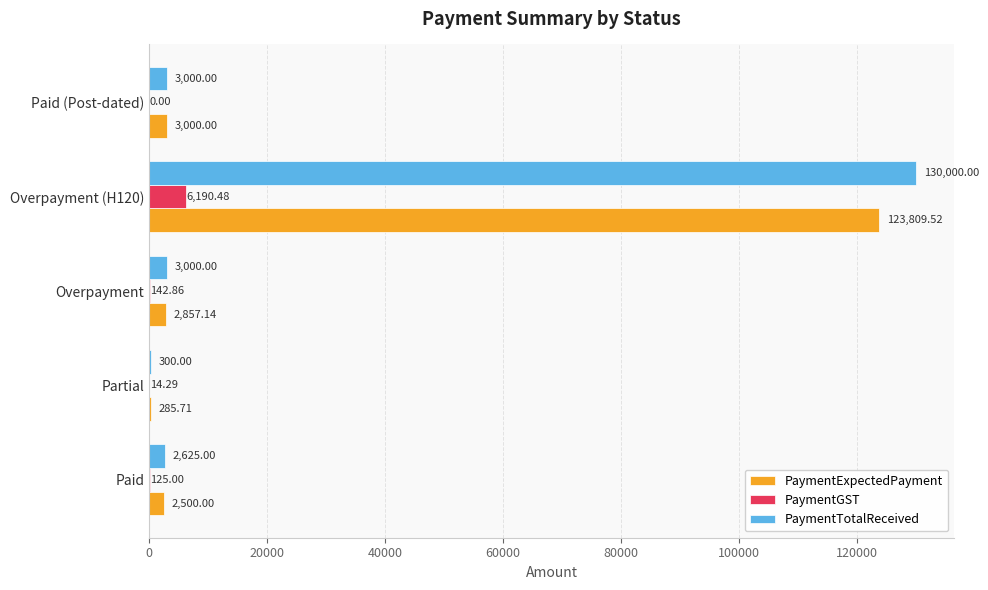

Between Paid and Overpayment (H120), which series saw the biggest shift?

PaymentTotalReceived